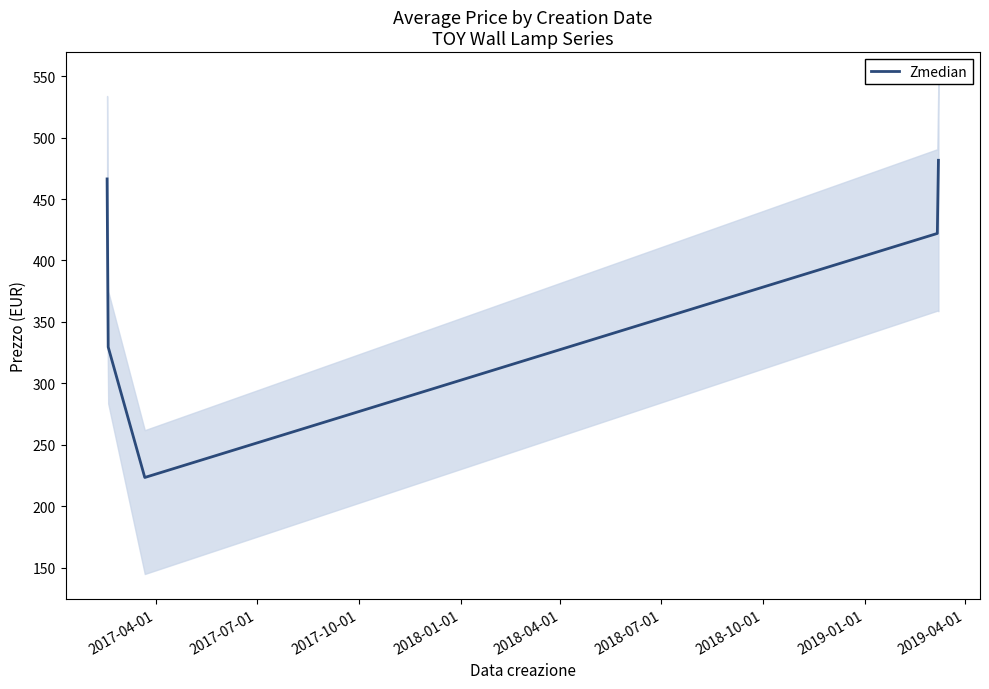

What is the smallest value displayed?

223.5